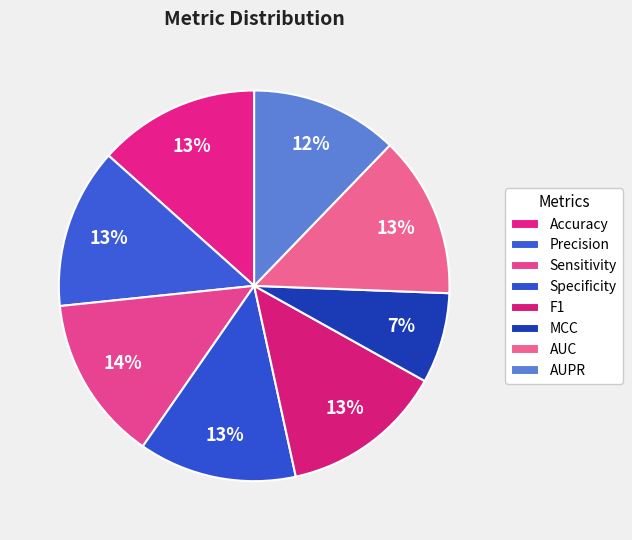

Count the number of slices in the pie.

8